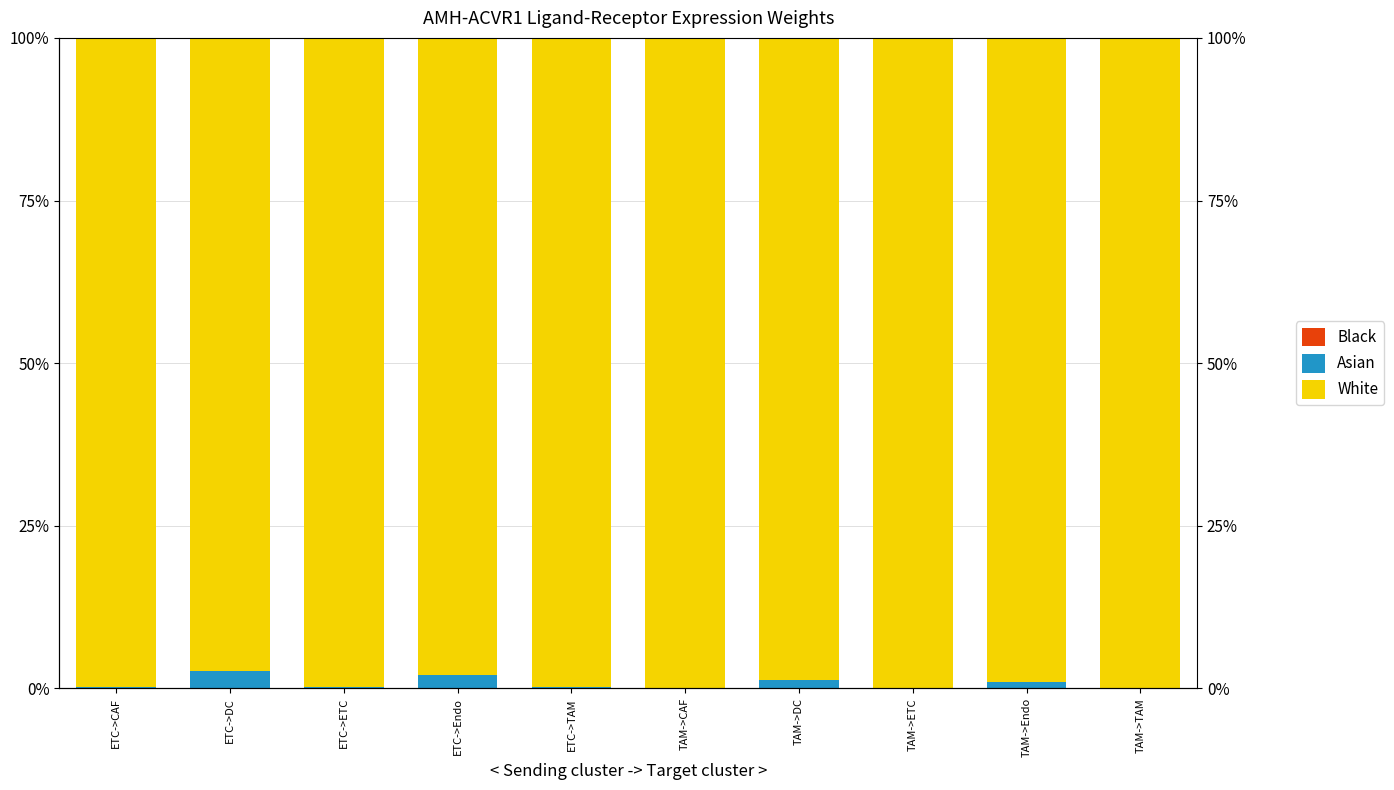

Reading right to left, list all the values displayed in this chart.

Black: TAM->TAM=0.0	TAM->Endo=0.0	TAM->ETC=0.0	TAM->DC=0.0	TAM->CAF=0.0	ETC->TAM=0.0	ETC->Endo=0.0	ETC->ETC=0.0	ETC->DC=0.0	ETC->CAF=0.0
Asian: TAM->TAM=0.0	TAM->Endo=0.0	TAM->ETC=0.0	TAM->DC=0.0	TAM->CAF=0.0	ETC->TAM=0.0	ETC->Endo=0.0	ETC->ETC=0.0	ETC->DC=0.0	ETC->CAF=0.0
White: TAM->TAM=1.0	TAM->Endo=1.0	TAM->ETC=1.0	TAM->DC=1.0	TAM->CAF=1.0	ETC->TAM=1.0	ETC->Endo=1.0	ETC->ETC=1.0	ETC->DC=1.0	ETC->CAF=1.0